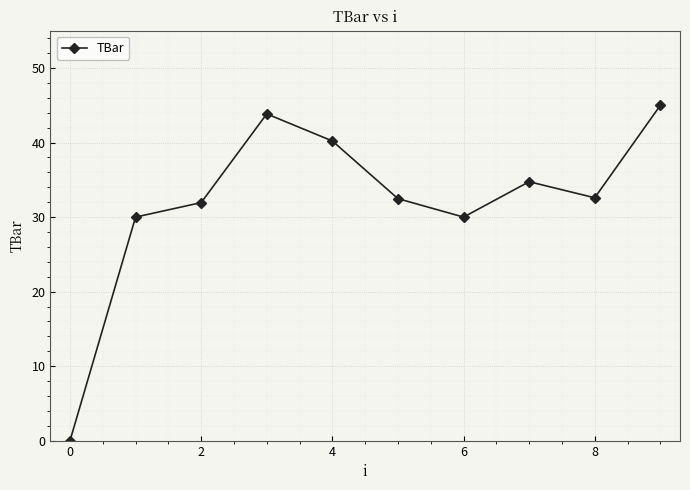

How many categories are shown in the chart?

10